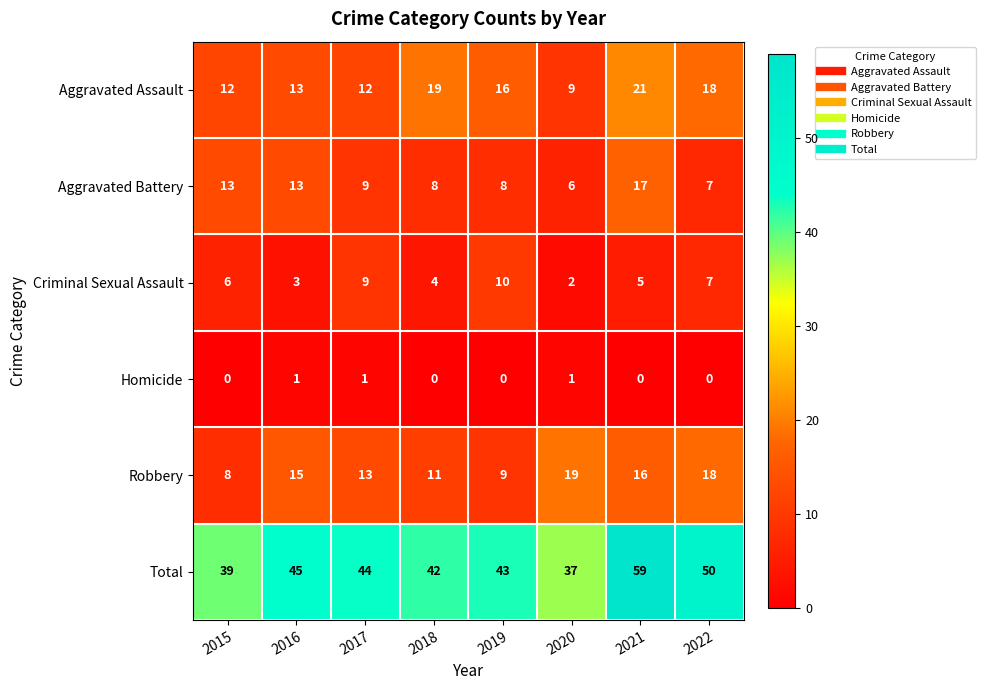

At how many categories does at least one series exceed 17?

8